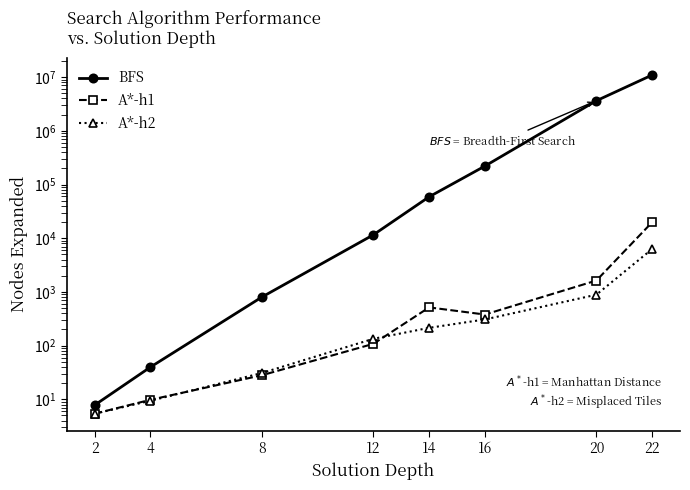

What is the total value across all series at 8?

861.5